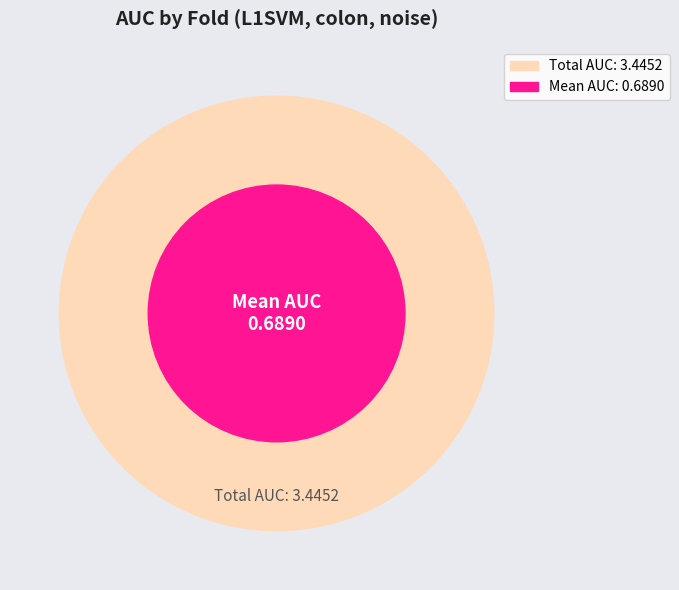

Does any single category account for the majority?

No